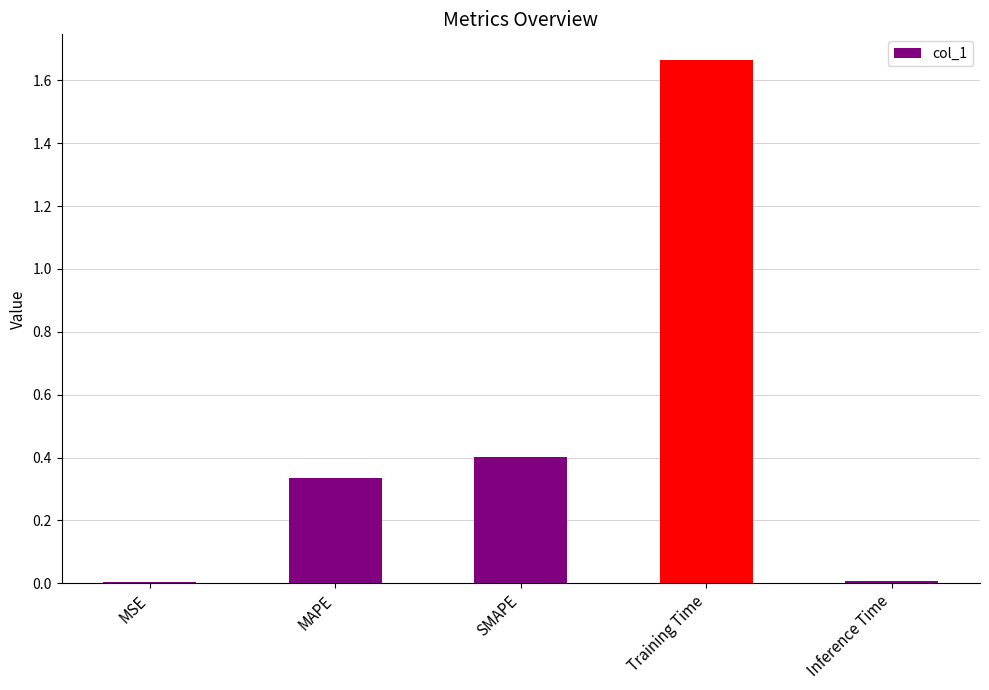

Which has a higher value, Inference Time or Training Time?

Training Time